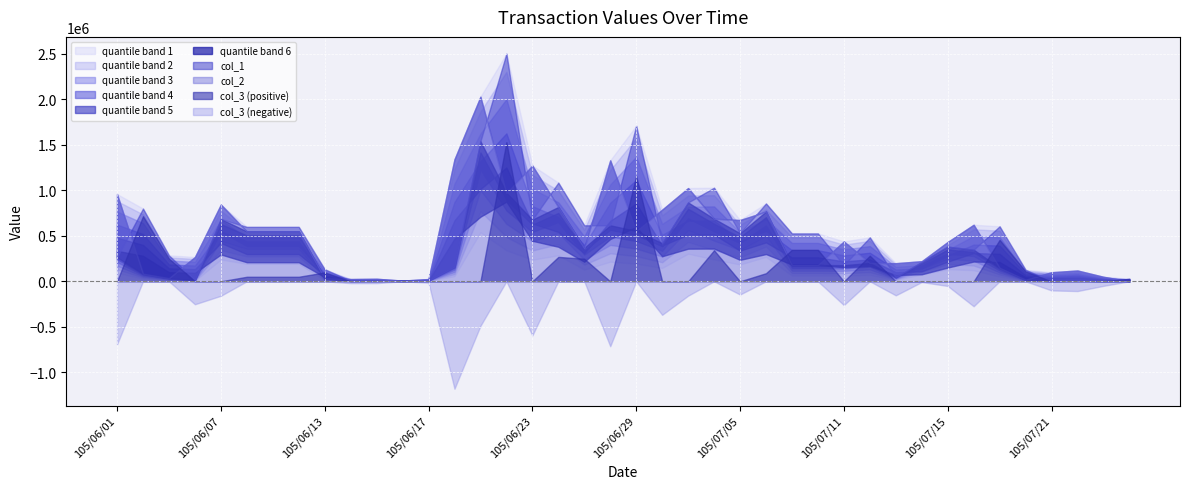

Read the col_2 value at 105/06/27, to the nearest 50.

367000